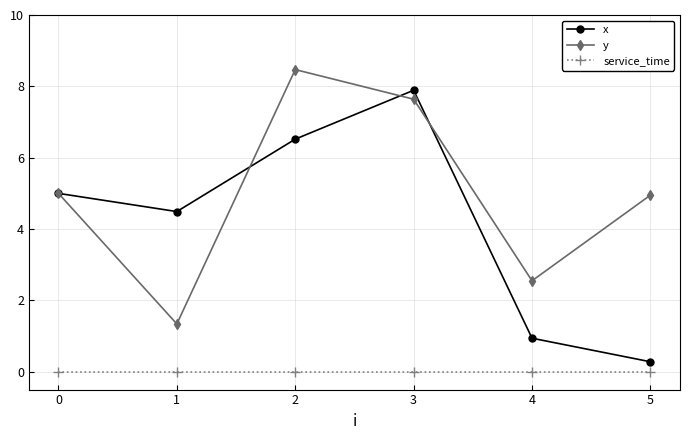

What is the sum of the x values at 4 and 5?

1.2